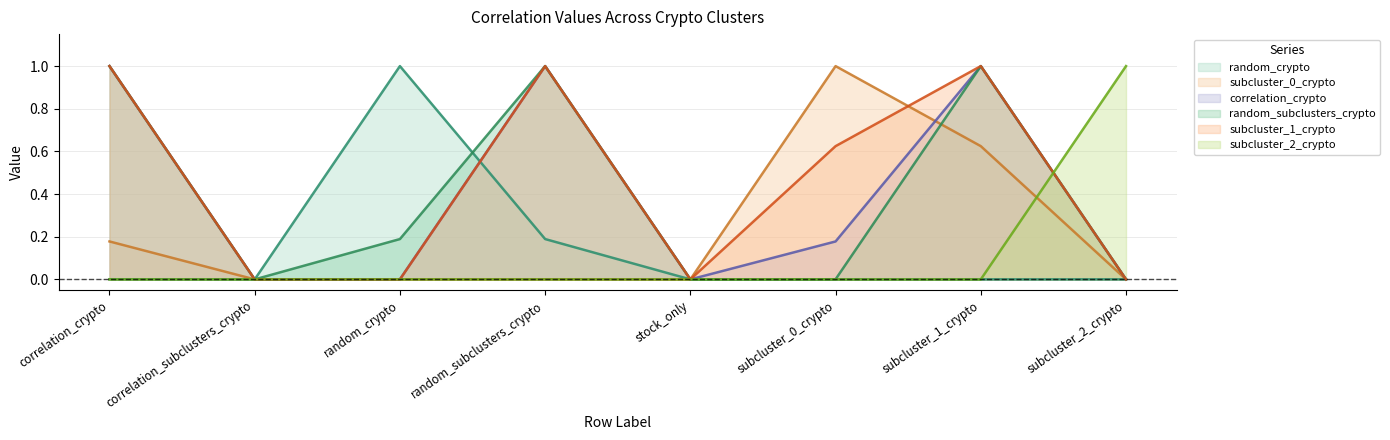

How many interior local peaks does the correlation_crypto series have?

2